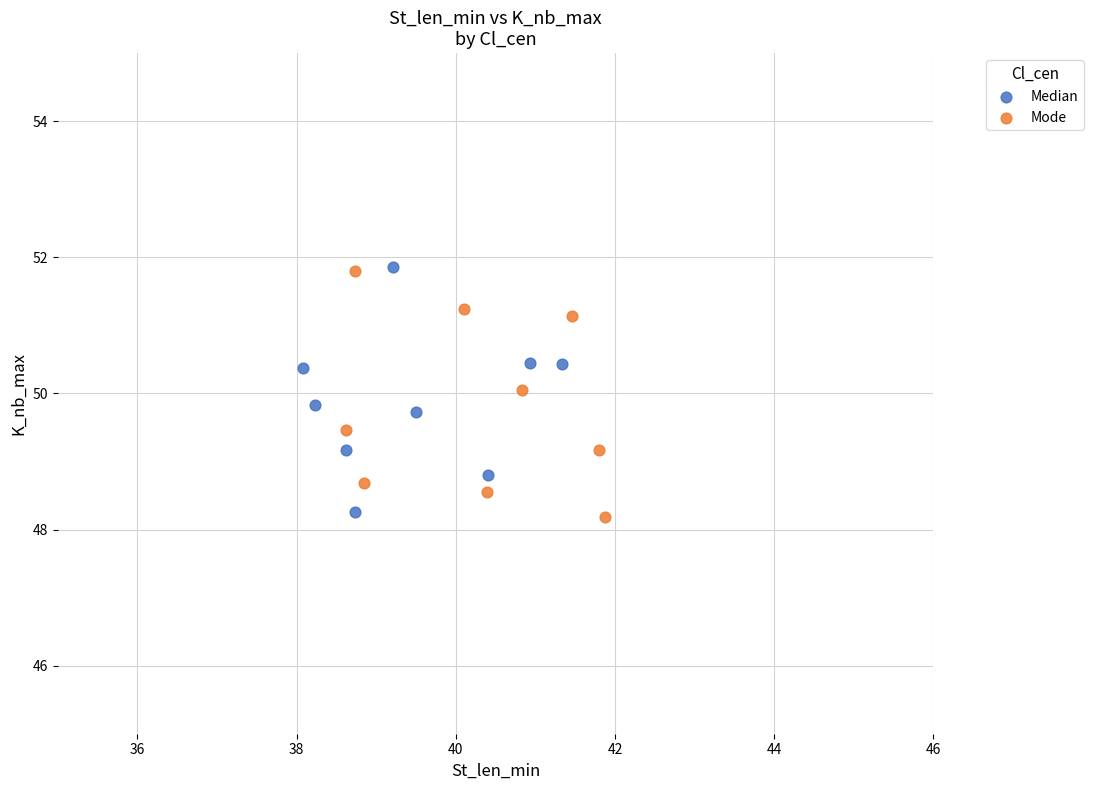

What are all the series names shown in the legend?

Median, Mode